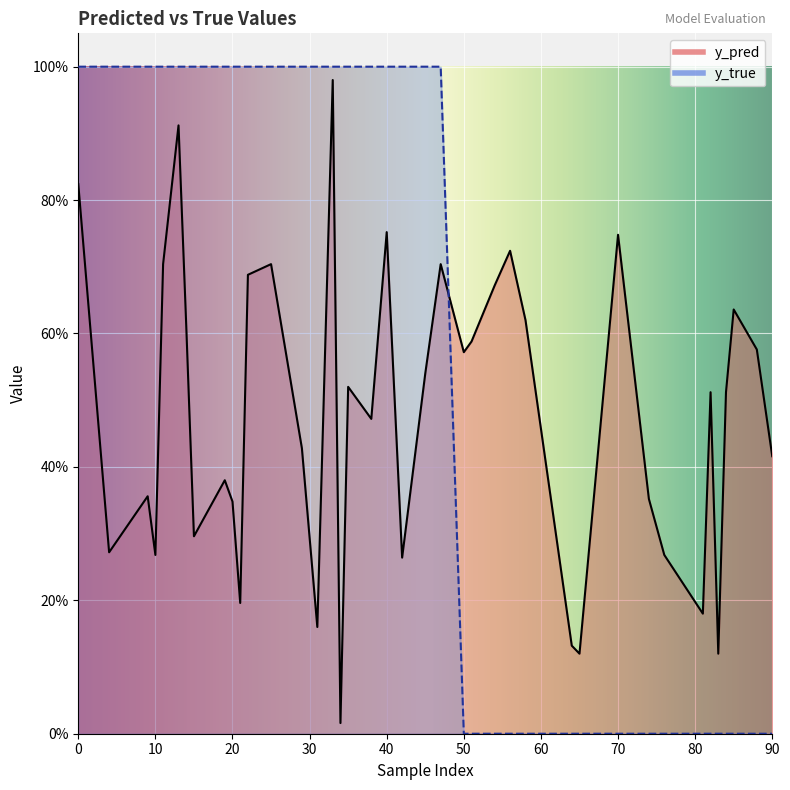

At which category is the sum across all series the highest?

33